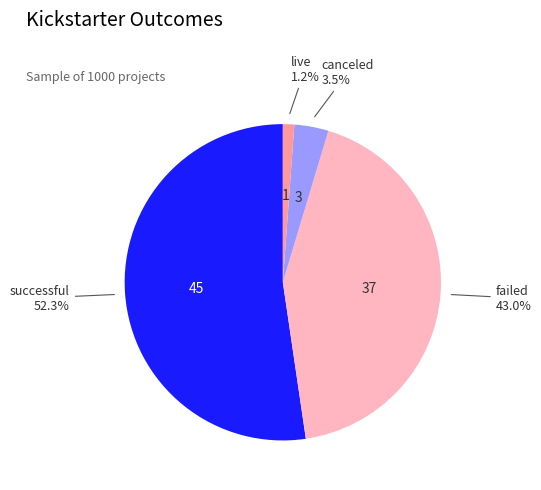

The successful slice represents 61% of the pie. True or false?

False